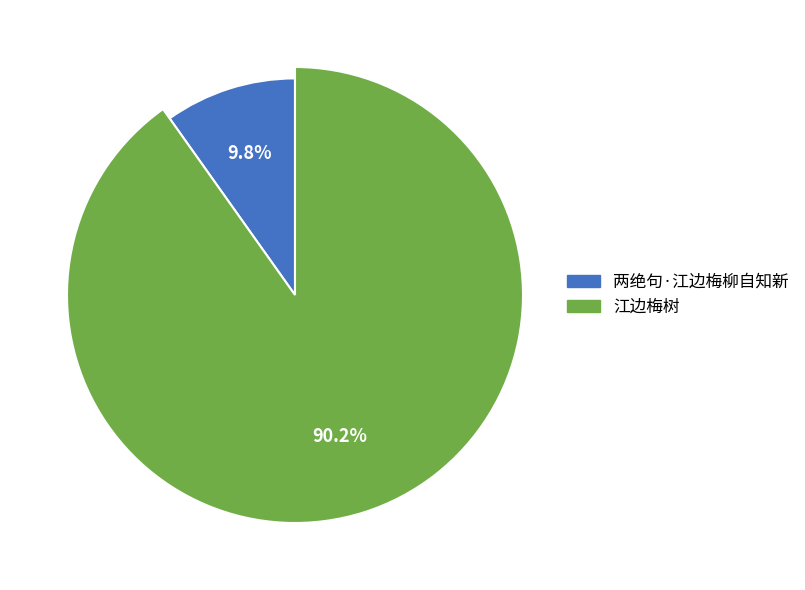

Is there a majority slice in this chart?

Yes